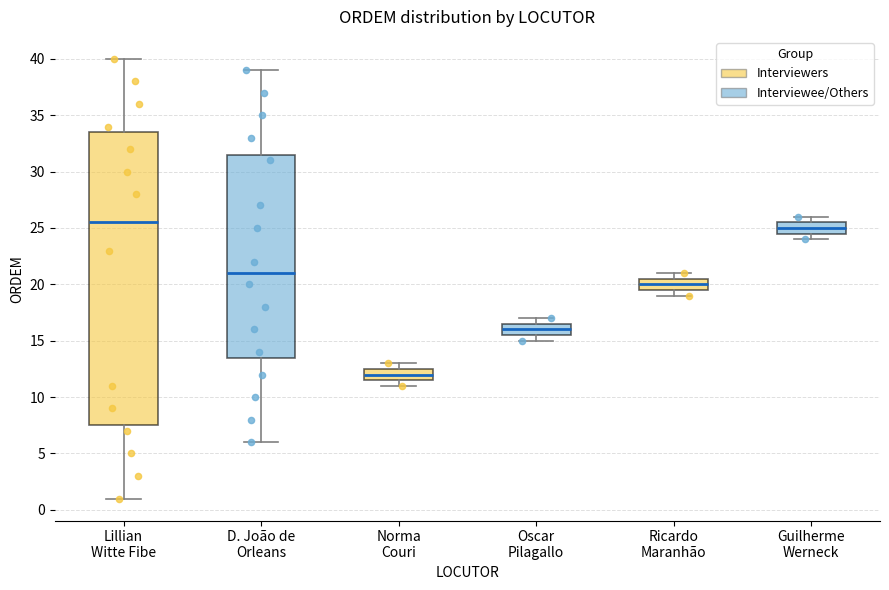

Where is the upper edge of the box for Norma Couri on the y-axis? The values are not printed on the chart, so give them approximately, as read against the axis.

12.5